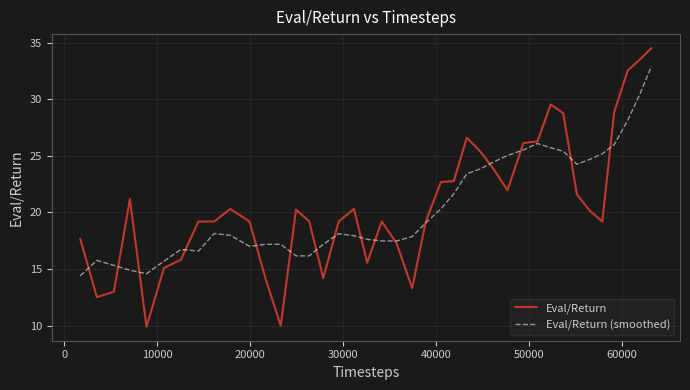

Rank the series by their maximum value, from lowest to highest.

Eval/Return (smoothed), Eval/Return